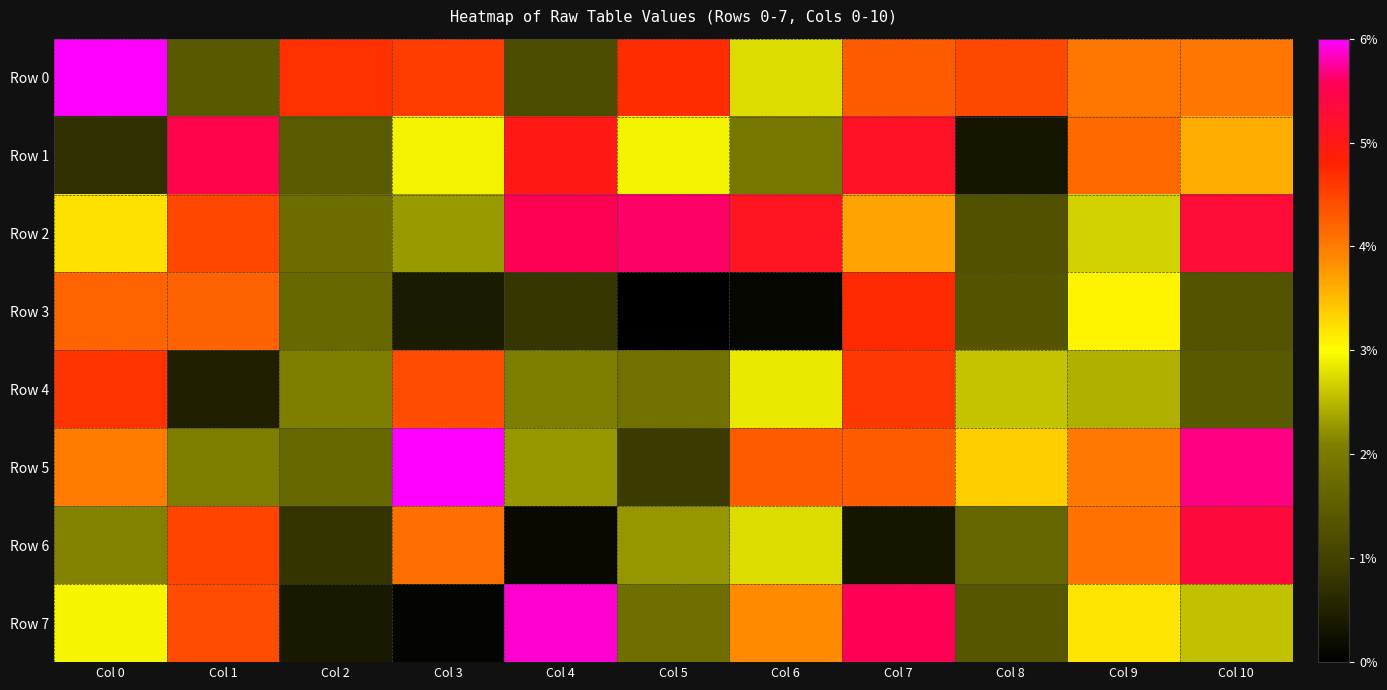

What is the maximum value shown in the chart?

986231